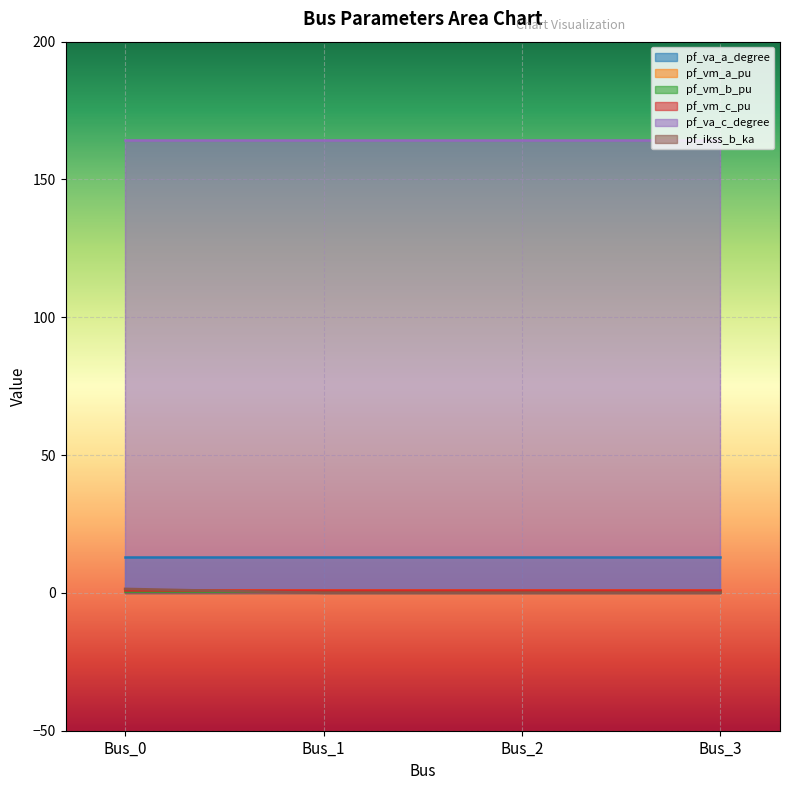

Which category has the lowest value across all series?

Bus_1